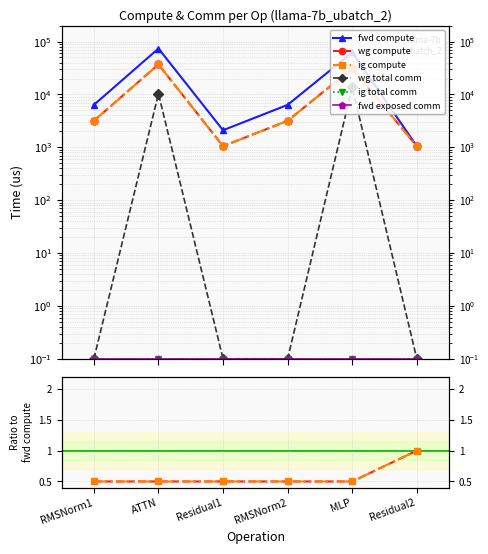

What is the label of the 5th point from the left?

MLP